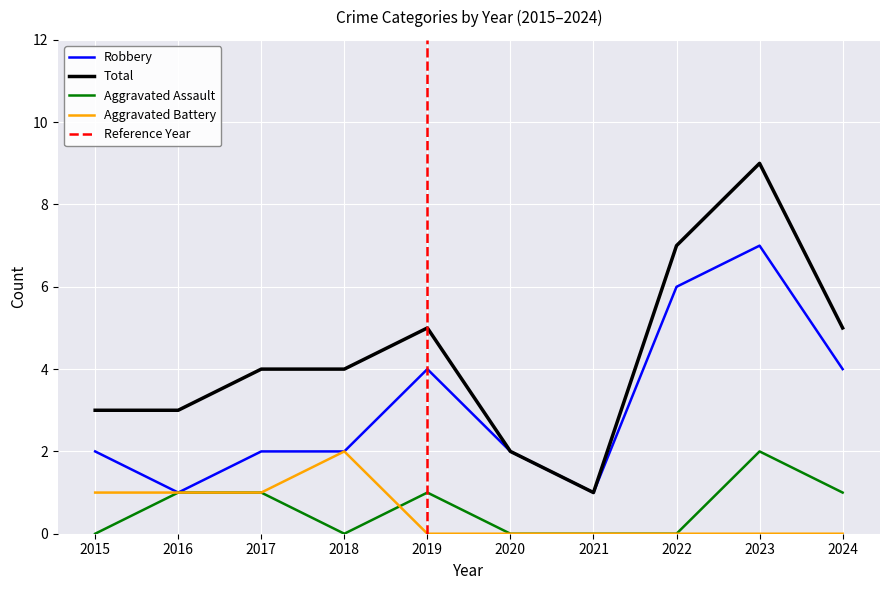

How many series are shown in this chart?

4